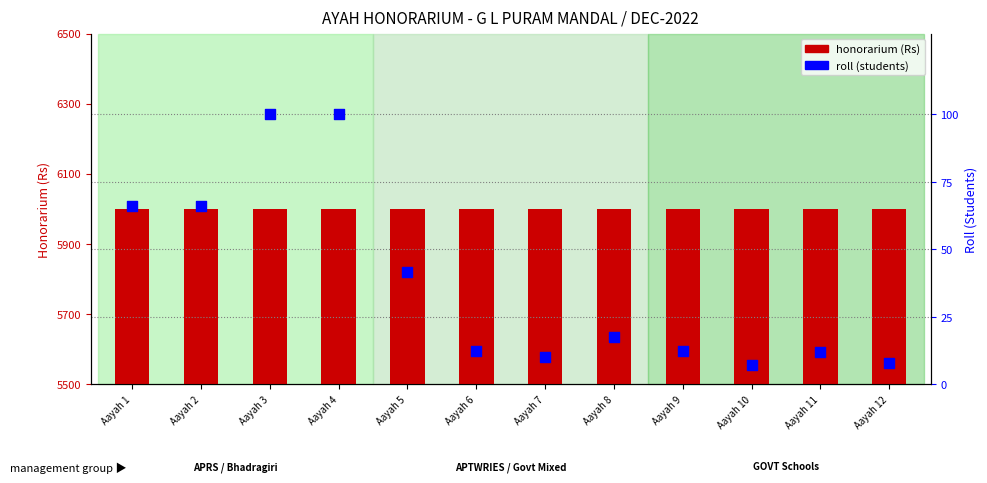

At which category is the sum across all series the highest?

Aayah 3